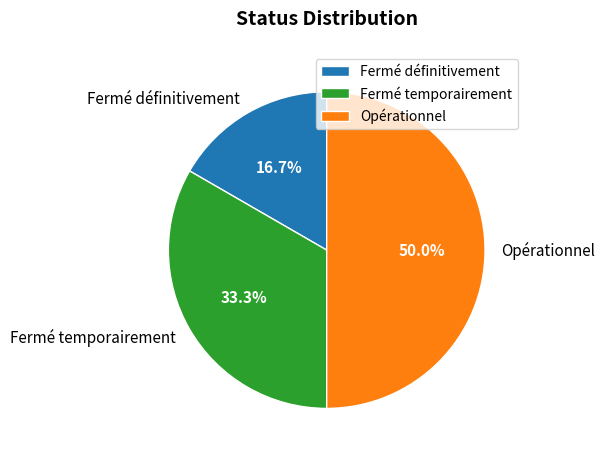

What is the ratio of the value at Opérationnel to the value at Fermé définitivement?

3.0